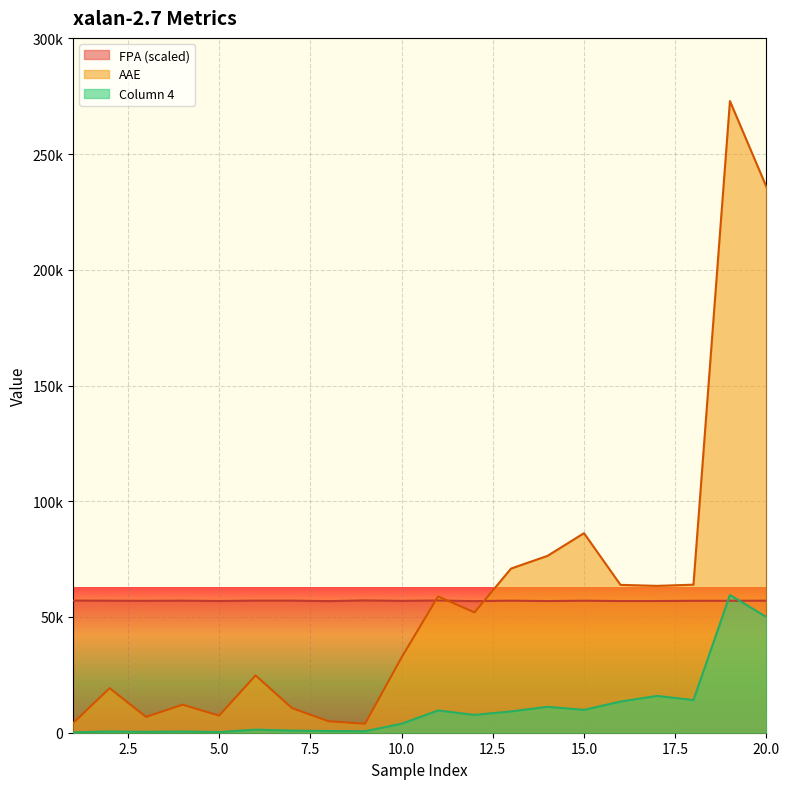

True or false: AAE has a value of 10614.0 at 7.

True